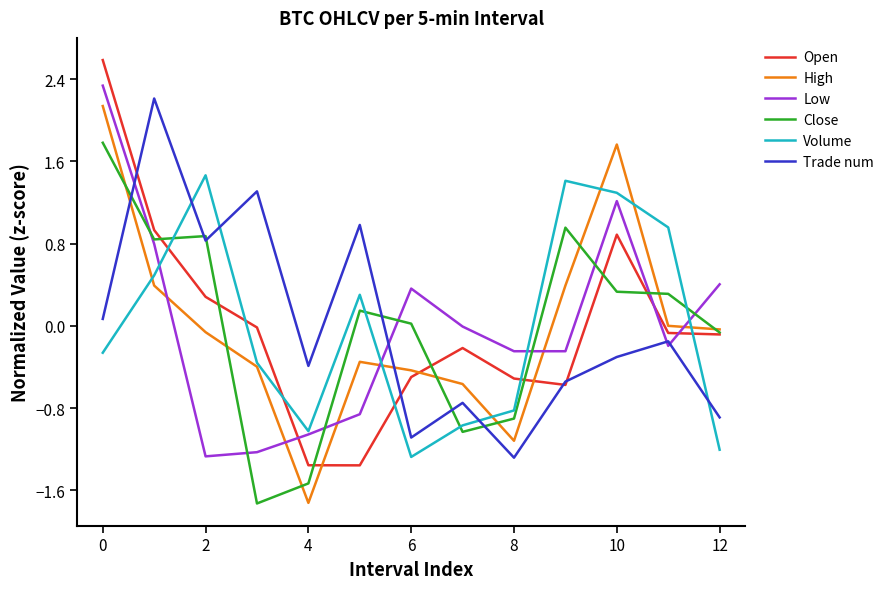

What is the smallest value displayed?

-1.7